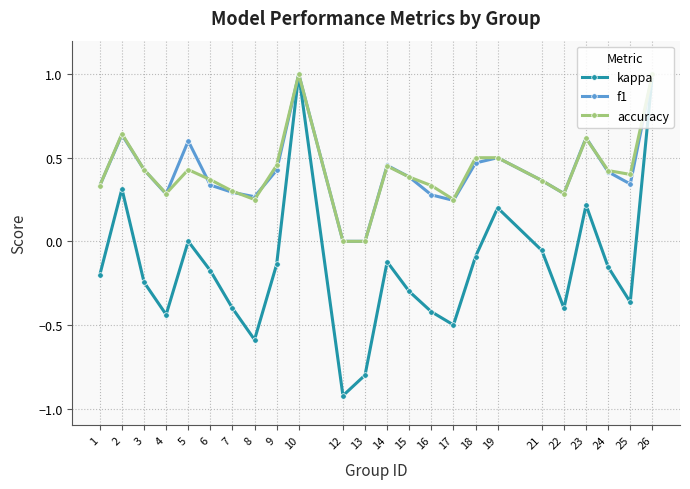

What is the spread (max minus min) of values at 22?

0.7